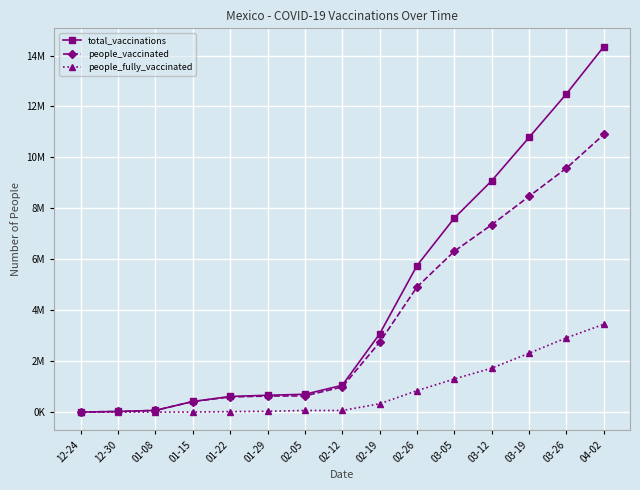

What are all the series names shown in the legend?

total_vaccinations, people_vaccinated, people_fully_vaccinated